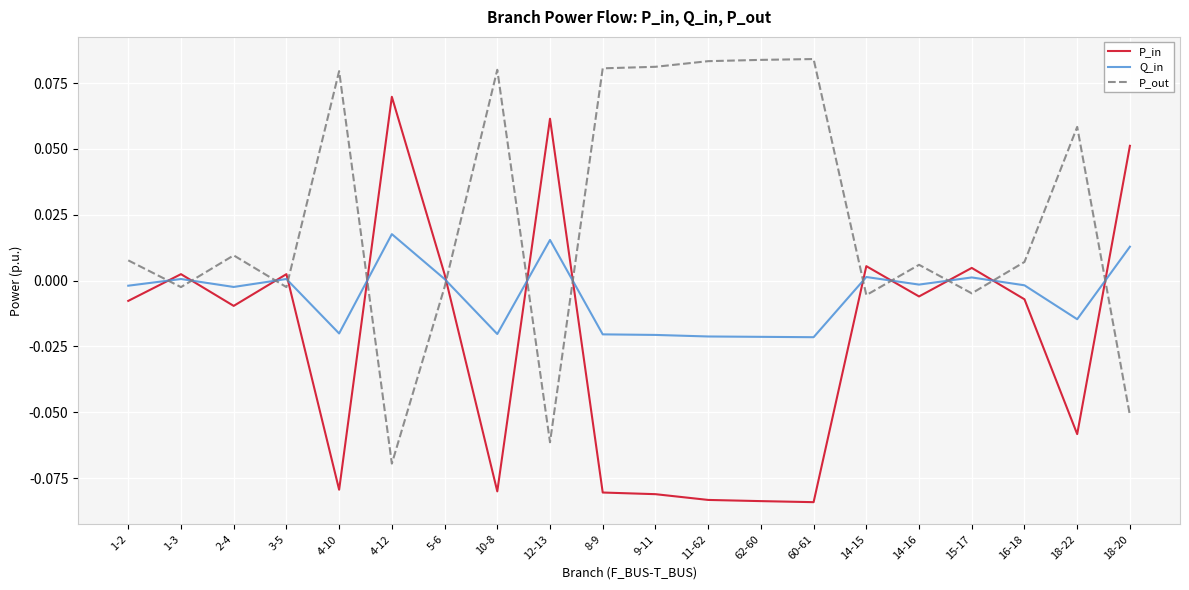

How many times do P_in and P_out cross each other?

13